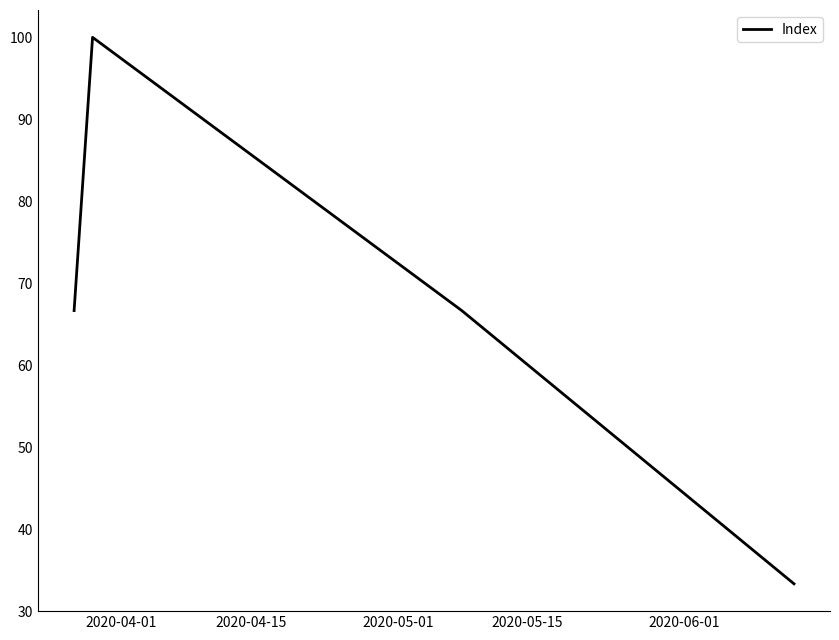

What is the smallest value displayed?

33.3